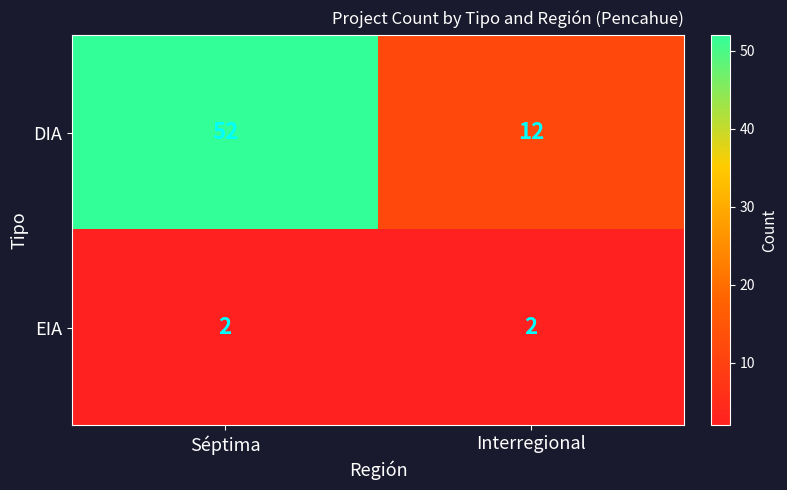

At Interregional, list the series in order from smallest to largest.

EIA, DIA